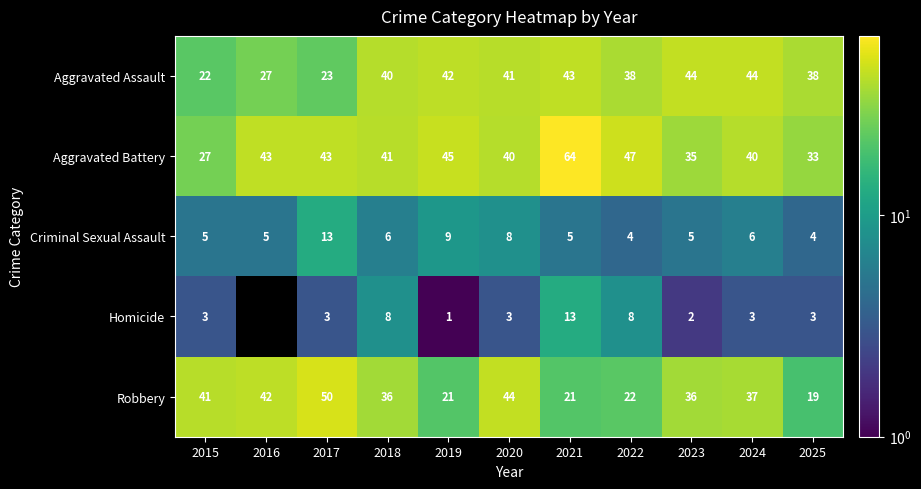

What is the sum of the Aggravated Assault values at 2024 and 2019?

86